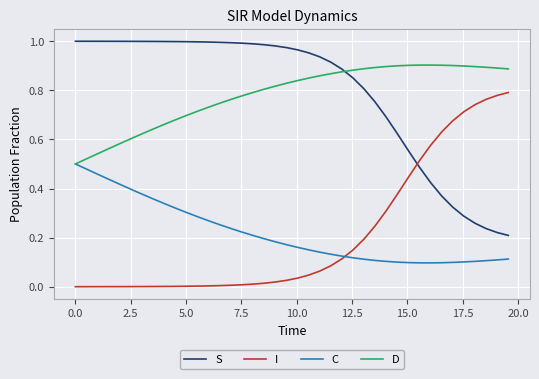

Rank the series by their maximum value, from lowest to highest.

C, I, D, S